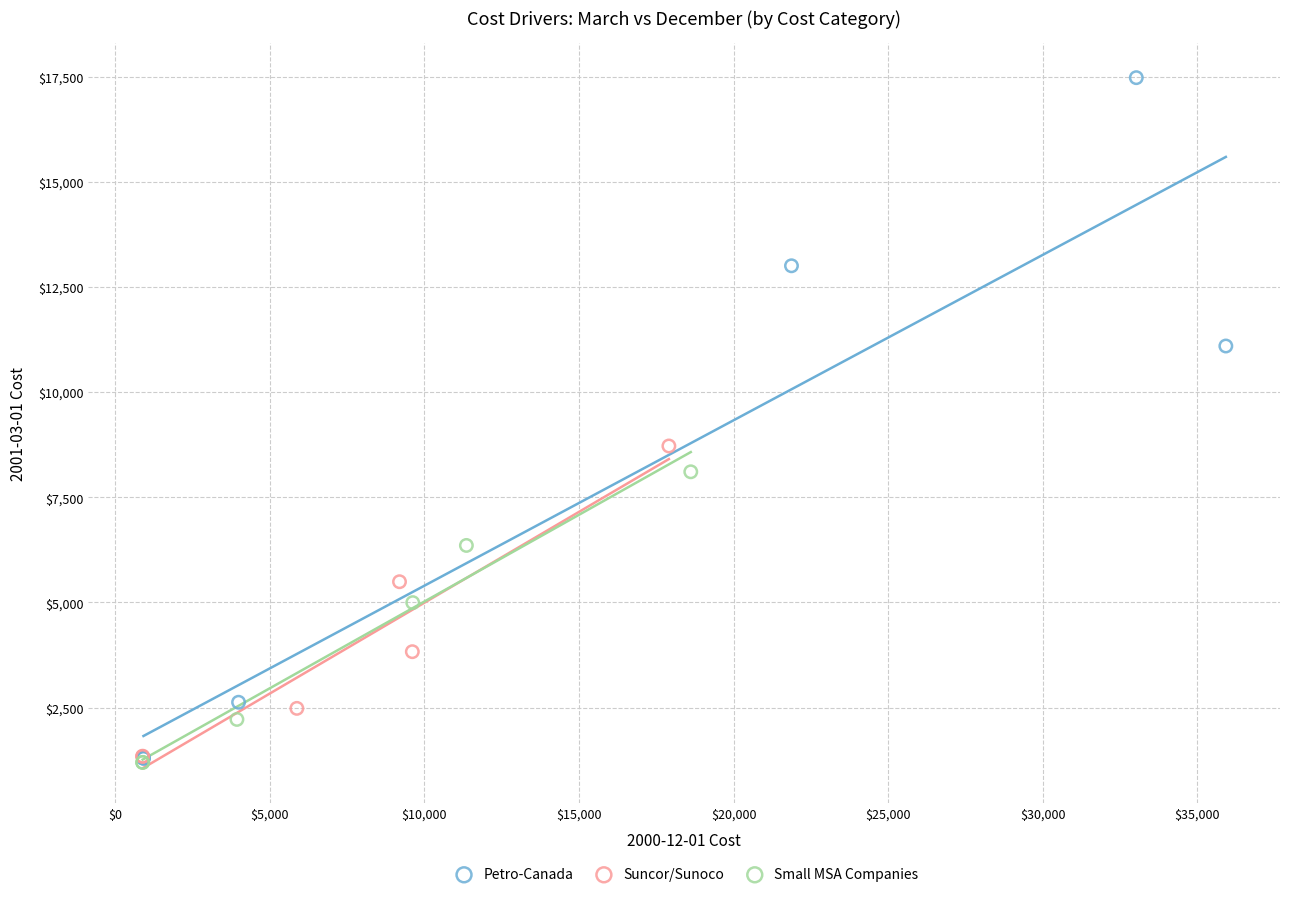

Which series has the widest spread of Y values?

Petro-Canada